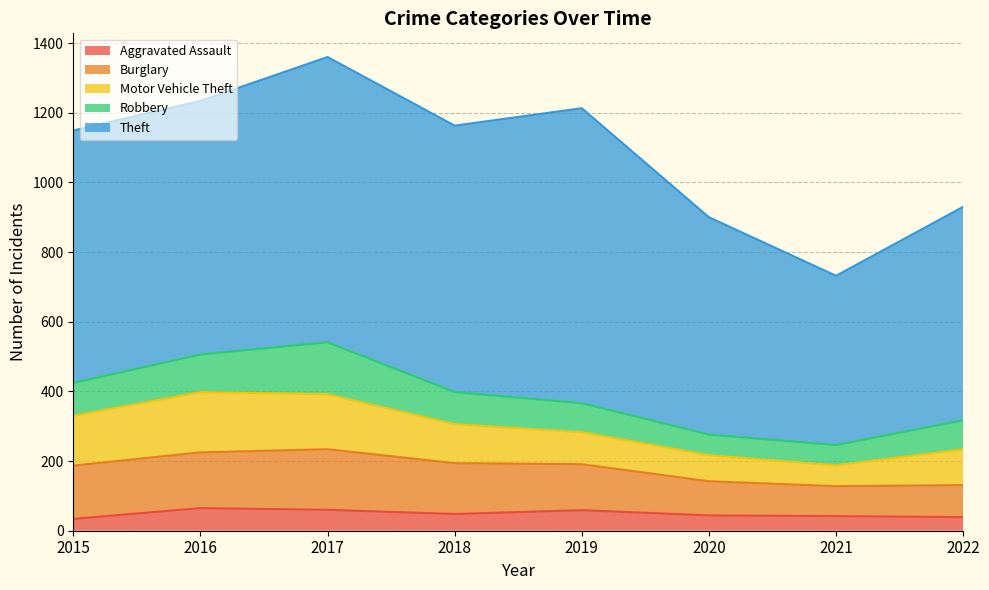

Is it true that Theft equals 1081 at 2018?

False